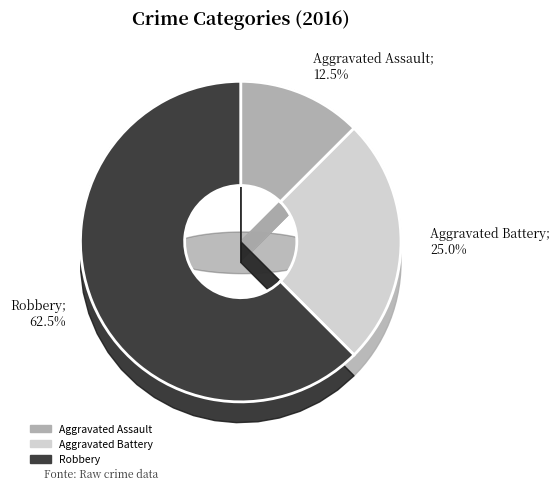

How many segments does this pie chart have?

3